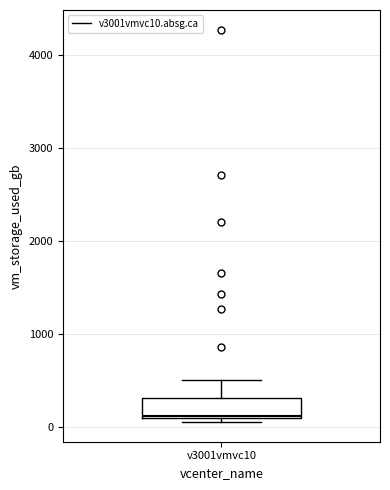

Where is the lower edge of the box for v3001vmvc10 on the y-axis? The values are not printed on the chart, so give them approximately, as read against the axis.

100